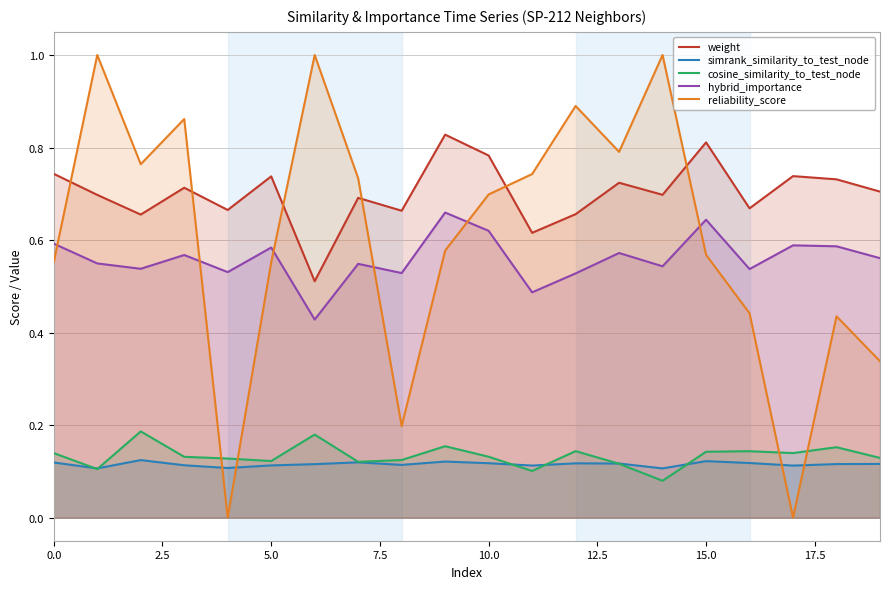

Rank the series by their maximum value, from highest to lowest.

reliability_score, weight, hybrid_importance, cosine_similarity_to_test_node, simrank_similarity_to_test_node